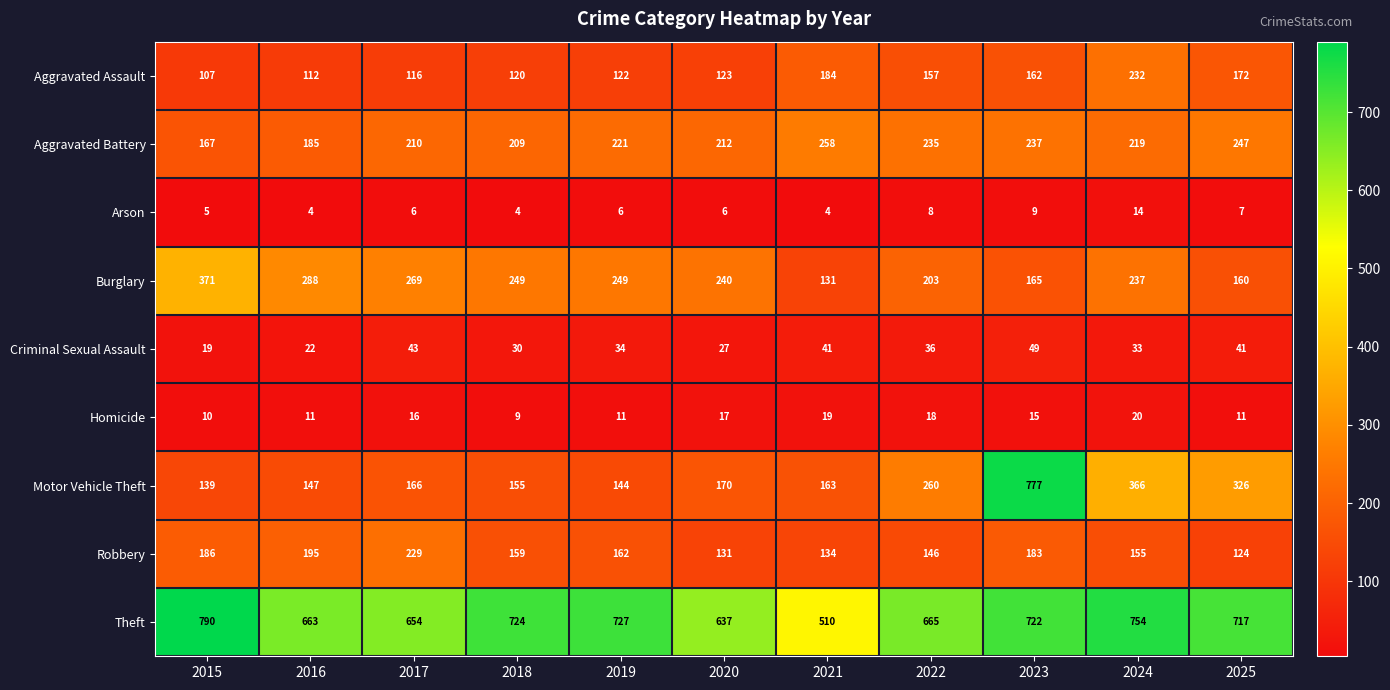

Which series changed the most between 2018 and 2022?

Motor Vehicle Theft